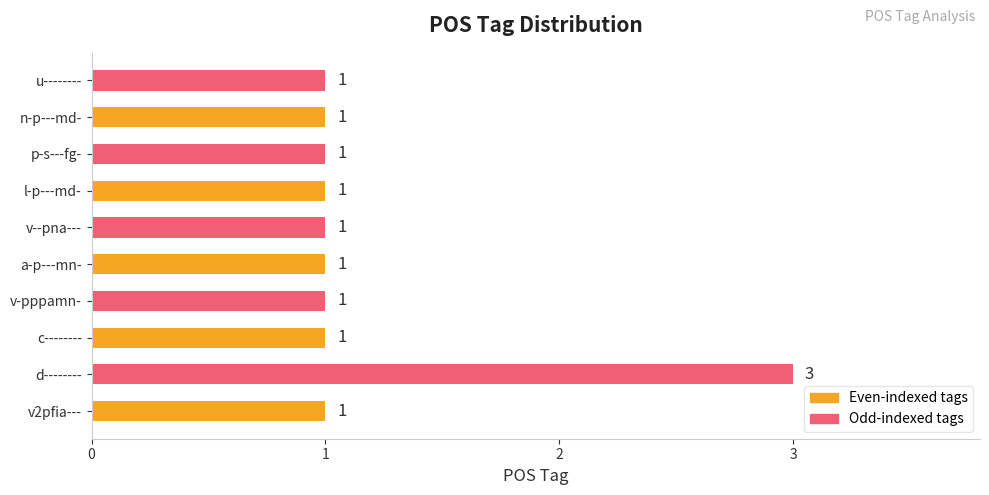

What is the ratio of the value at v2pfia--- to the value at p-s---fg-?

1.0